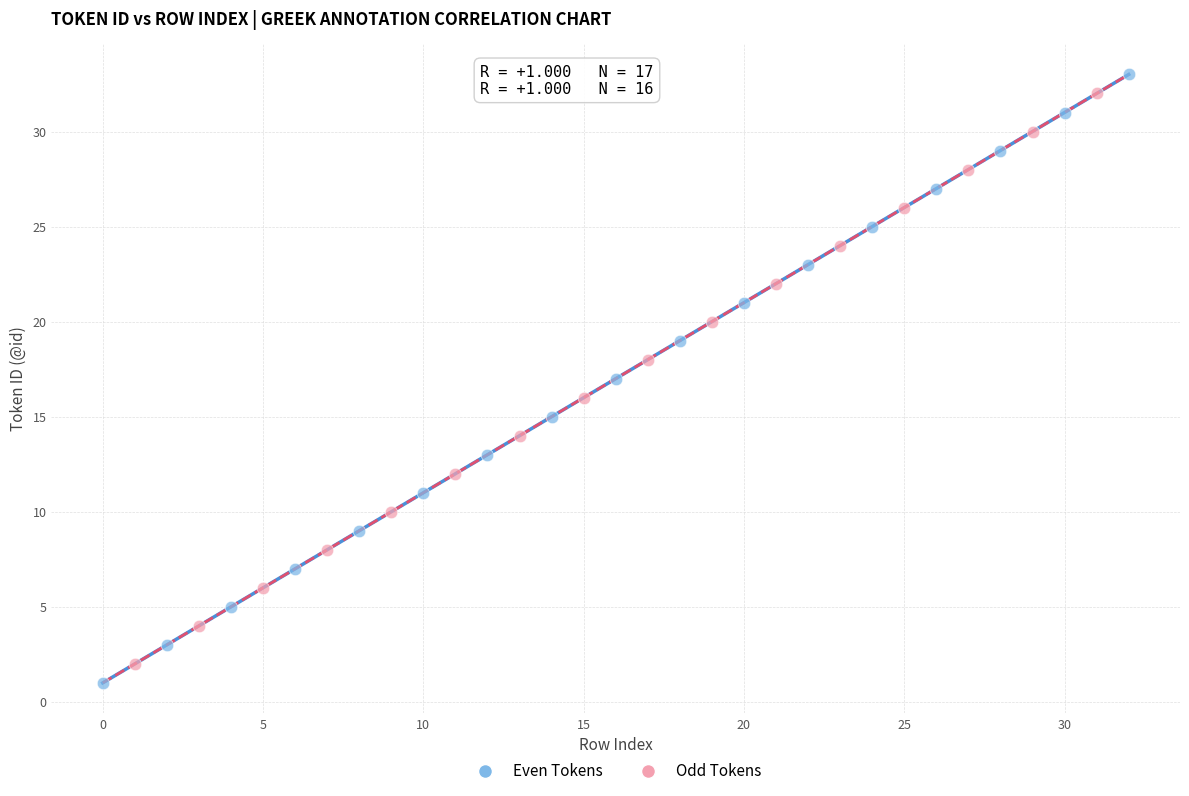

What are all the series names shown in the legend?

Even Tokens, Odd Tokens